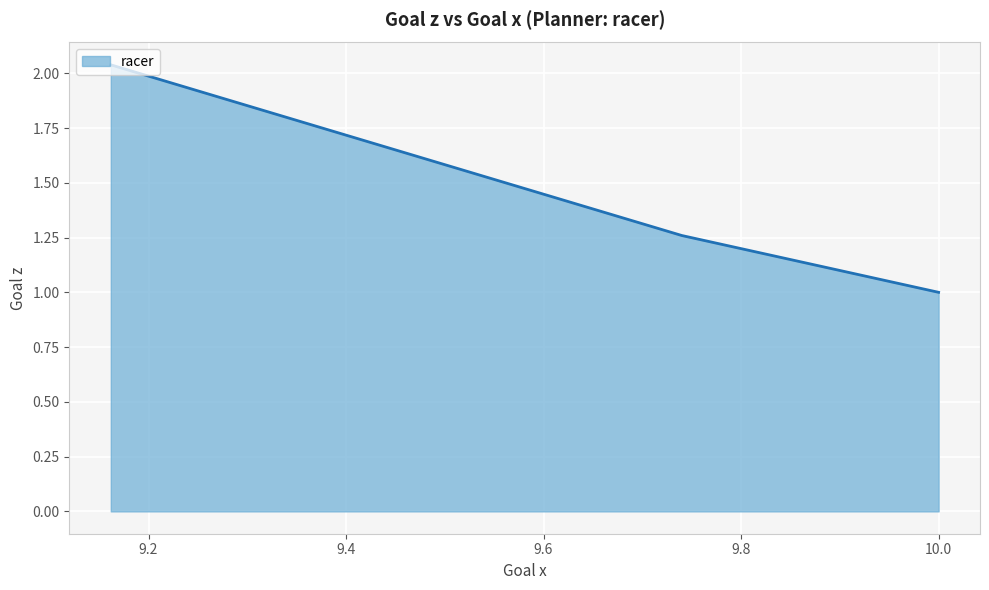

What is the minimum value shown in the chart?

1.0